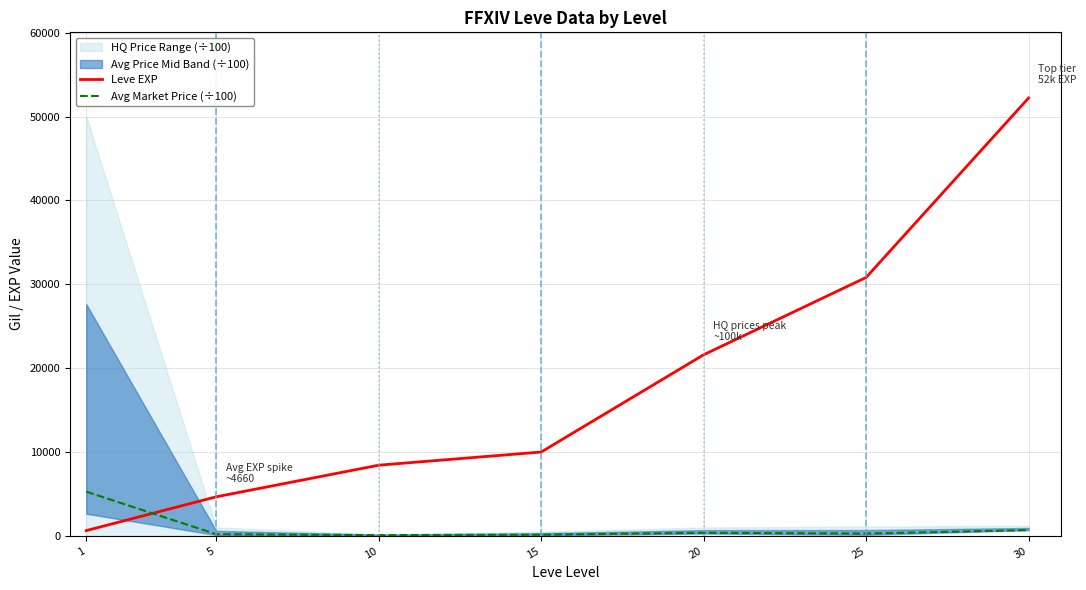

Which series has the largest total across all categories?

Leve EXP